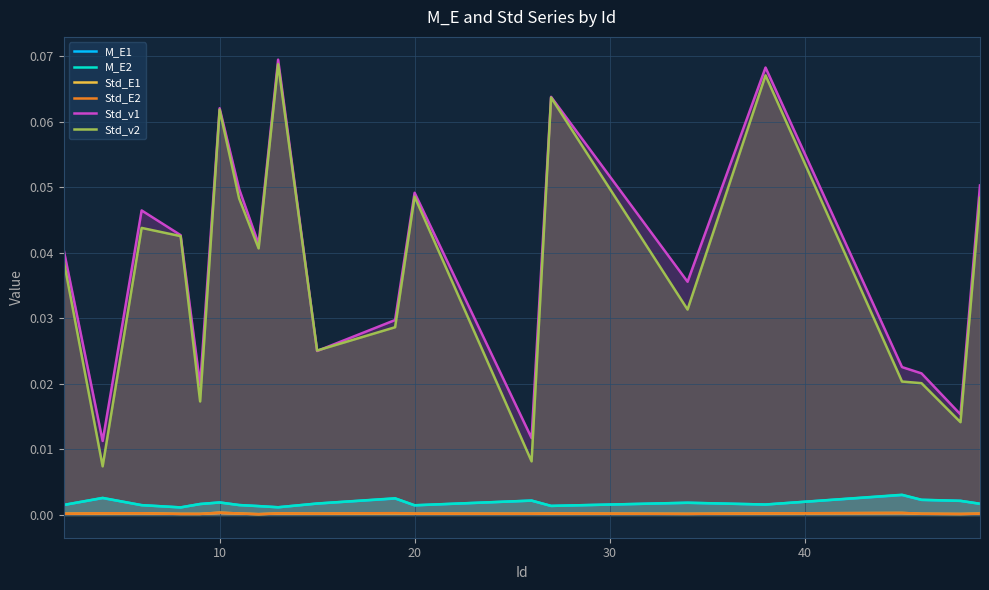

True or false: M_E1 and Std_E1 intersect in this chart.

False